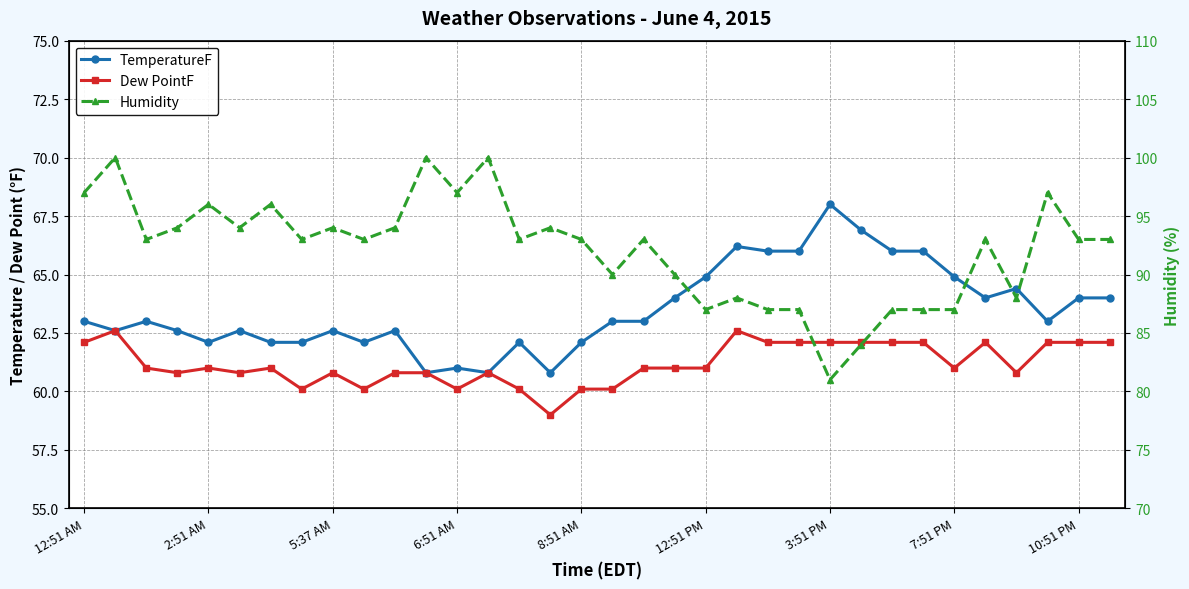

True or false: Dew PointF and Humidity cross at least once.

False